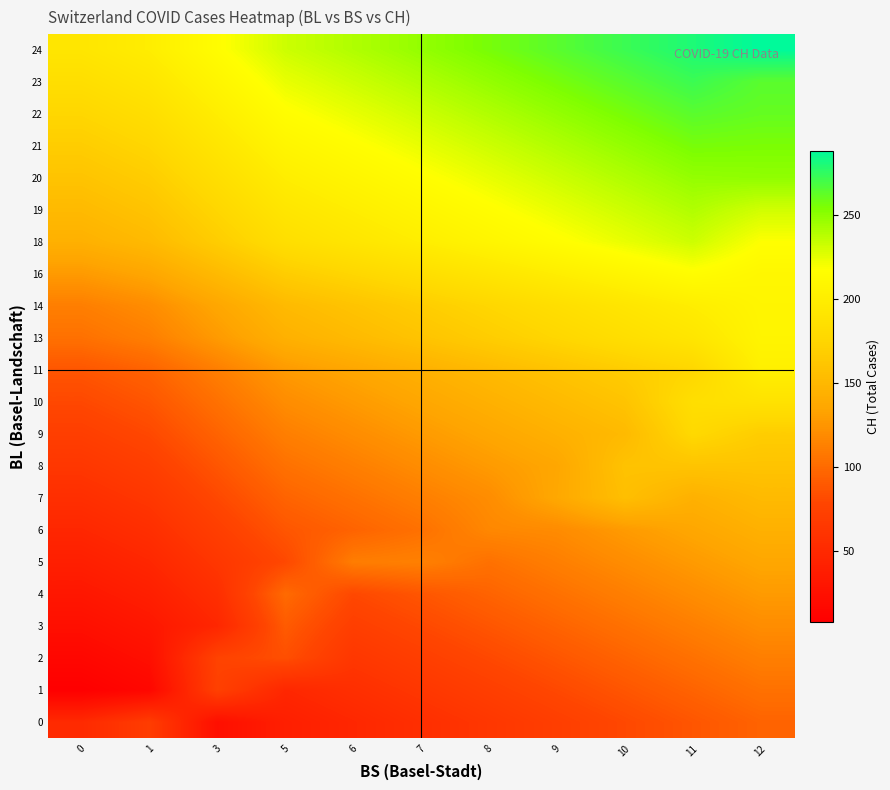

Which label corresponds to the largest value in the chart?

12